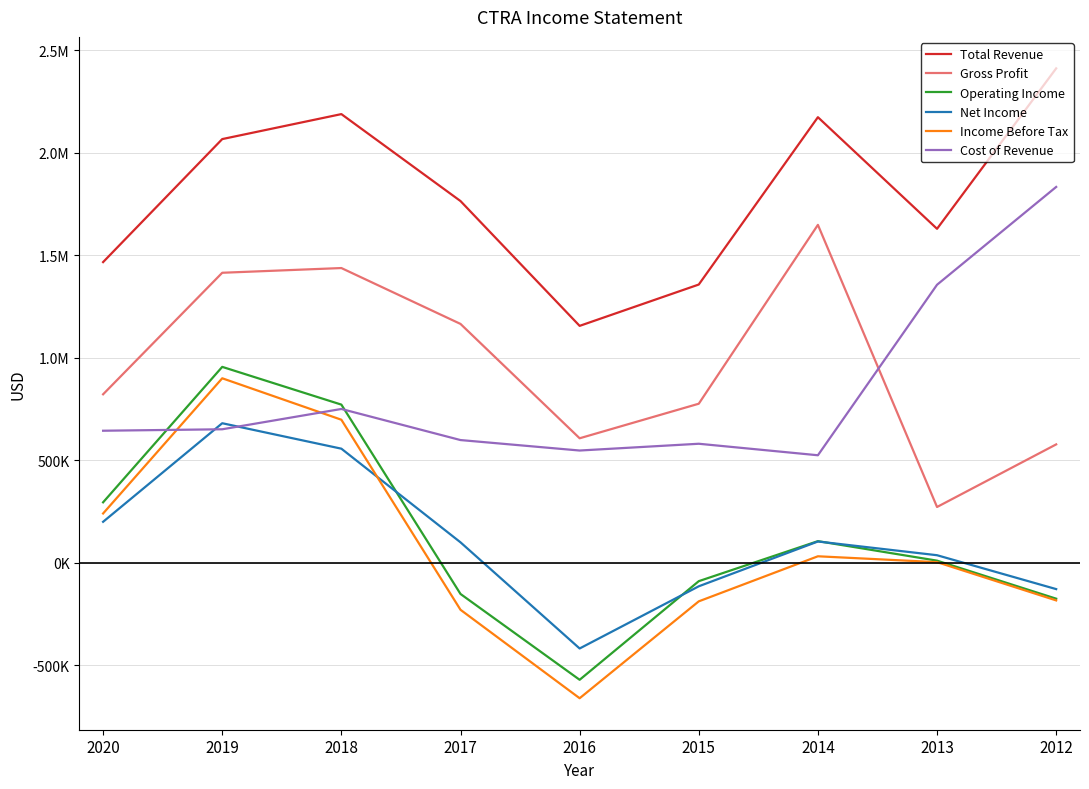

What is the lowest value of the Cost of Revenue series?

524900